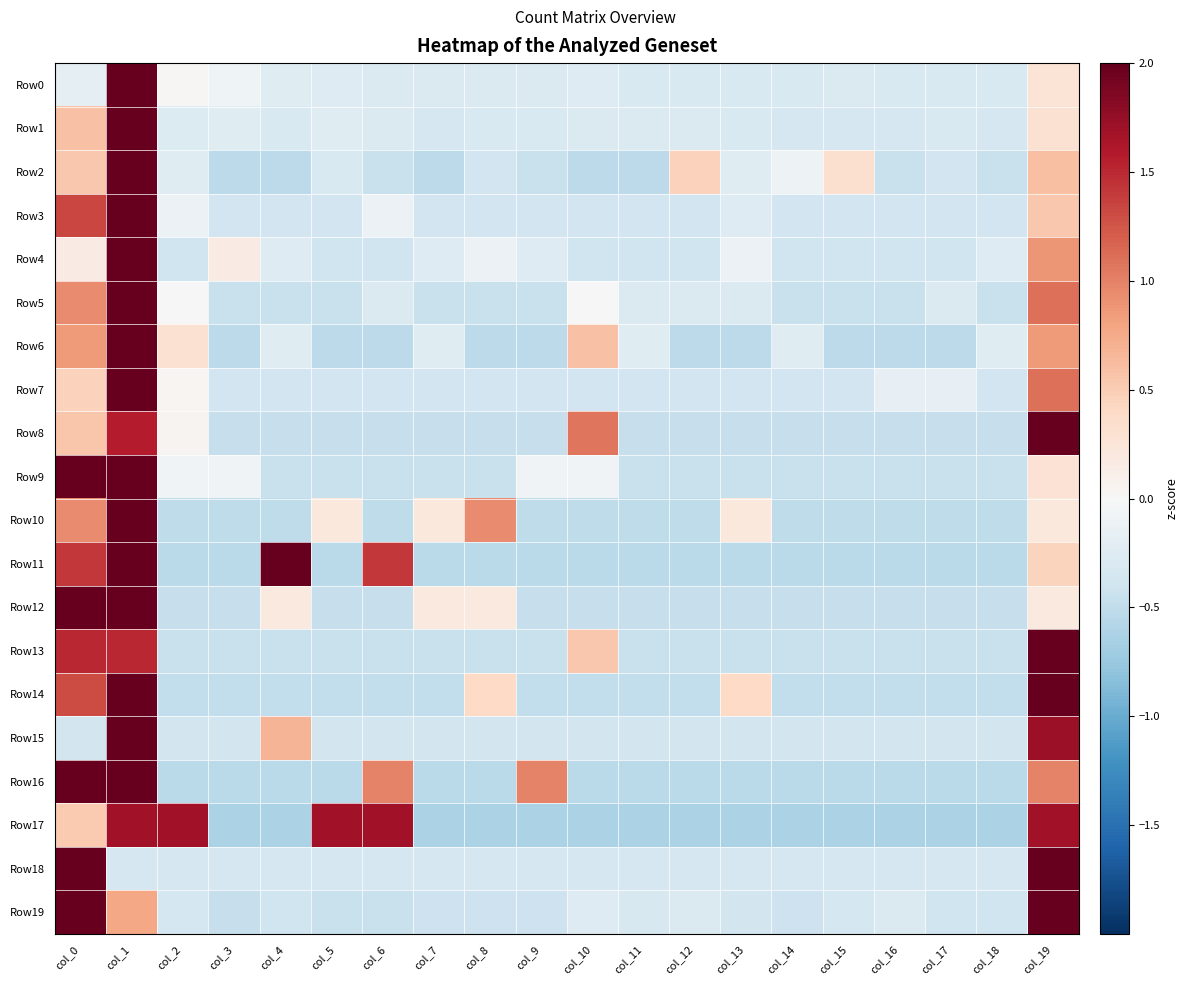

Reading left to right, extract all data points from this chart.

Row0: col_0=-0.2	col_1=4.3	col_2=0.0	col_3=-0.1	col_4=-0.2	col_5=-0.3	col_6=-0.3	col_7=-0.3	col_8=-0.3	col_9=-0.3	col_10=-0.3	col_11=-0.3	col_12=-0.3	col_13=-0.3	col_14=-0.3	col_15=-0.3	col_16=-0.3	col_17=-0.3	col_18=-0.3	col_19=0.3
Row1: col_0=0.6	col_1=4.2	col_2=-0.3	col_3=-0.2	col_4=-0.3	col_5=-0.2	col_6=-0.3	col_7=-0.3	col_8=-0.3	col_9=-0.3	col_10=-0.3	col_11=-0.3	col_12=-0.3	col_13=-0.3	col_14=-0.3	col_15=-0.3	col_16=-0.3	col_17=-0.3	col_18=-0.3	col_19=0.3
Row2: col_0=0.5	col_1=4.0	col_2=-0.2	col_3=-0.5	col_4=-0.5	col_5=-0.3	col_6=-0.4	col_7=-0.5	col_8=-0.4	col_9=-0.4	col_10=-0.5	col_11=-0.5	col_12=0.5	col_13=-0.2	col_14=-0.1	col_15=0.3	col_16=-0.4	col_17=-0.4	col_18=-0.4	col_19=0.6
Row3: col_0=1.3	col_1=4.0	col_2=-0.1	col_3=-0.4	col_4=-0.4	col_5=-0.4	col_6=-0.1	col_7=-0.4	col_8=-0.4	col_9=-0.4	col_10=-0.4	col_11=-0.4	col_12=-0.4	col_13=-0.3	col_14=-0.4	col_15=-0.4	col_16=-0.4	col_17=-0.4	col_18=-0.4	col_19=0.5
Row4: col_0=0.2	col_1=4.2	col_2=-0.4	col_3=0.2	col_4=-0.3	col_5=-0.4	col_6=-0.4	col_7=-0.3	col_8=-0.1	col_9=-0.3	col_10=-0.4	col_11=-0.4	col_12=-0.4	col_13=-0.1	col_14=-0.4	col_15=-0.4	col_16=-0.4	col_17=-0.4	col_18=-0.3	col_19=0.9
Row5: col_0=1.0	col_1=3.9	col_2=0.0	col_3=-0.5	col_4=-0.5	col_5=-0.5	col_6=-0.3	col_7=-0.5	col_8=-0.5	col_9=-0.5	col_10=0.0	col_11=-0.3	col_12=-0.3	col_13=-0.3	col_14=-0.5	col_15=-0.5	col_16=-0.5	col_17=-0.3	col_18=-0.5	col_19=1.1
Row6: col_0=0.9	col_1=3.9	col_2=0.3	col_3=-0.5	col_4=-0.2	col_5=-0.5	col_6=-0.5	col_7=-0.2	col_8=-0.5	col_9=-0.5	col_10=0.6	col_11=-0.2	col_12=-0.5	col_13=-0.5	col_14=-0.2	col_15=-0.5	col_16=-0.5	col_17=-0.5	col_18=-0.2	col_19=0.9
Row7: col_0=0.5	col_1=4.1	col_2=0.0	col_3=-0.4	col_4=-0.4	col_5=-0.4	col_6=-0.4	col_7=-0.4	col_8=-0.4	col_9=-0.4	col_10=-0.4	col_11=-0.4	col_12=-0.4	col_13=-0.4	col_14=-0.4	col_15=-0.4	col_16=-0.2	col_17=-0.2	col_18=-0.4	col_19=1.1
Row8: col_0=0.6	col_1=1.6	col_2=0.1	col_3=-0.5	col_4=-0.5	col_5=-0.5	col_6=-0.5	col_7=-0.5	col_8=-0.5	col_9=-0.5	col_10=1.1	col_11=-0.5	col_12=-0.5	col_13=-0.5	col_14=-0.5	col_15=-0.5	col_16=-0.5	col_17=-0.5	col_18=-0.5	col_19=3.6
Row9: col_0=2.1	col_1=3.6	col_2=-0.1	col_3=-0.1	col_4=-0.4	col_5=-0.4	col_6=-0.4	col_7=-0.4	col_8=-0.4	col_9=-0.1	col_10=-0.1	col_11=-0.4	col_12=-0.4	col_13=-0.4	col_14=-0.4	col_15=-0.4	col_16=-0.4	col_17=-0.4	col_18=-0.4	col_19=0.3
Row10: col_0=0.9	col_1=3.8	col_2=-0.5	col_3=-0.5	col_4=-0.5	col_5=0.2	col_6=-0.5	col_7=0.2	col_8=0.9	col_9=-0.5	col_10=-0.5	col_11=-0.5	col_12=-0.5	col_13=0.2	col_14=-0.5	col_15=-0.5	col_16=-0.5	col_17=-0.5	col_18=-0.5	col_19=0.2
Row11: col_0=1.4	col_1=2.4	col_2=-0.5	col_3=-0.5	col_4=2.4	col_5=-0.5	col_6=1.4	col_7=-0.5	col_8=-0.5	col_9=-0.5	col_10=-0.5	col_11=-0.5	col_12=-0.5	col_13=-0.5	col_14=-0.5	col_15=-0.5	col_16=-0.5	col_17=-0.5	col_18=-0.5	col_19=0.4
Row12: col_0=2.2	col_1=3.5	col_2=-0.5	col_3=-0.5	col_4=0.2	col_5=-0.5	col_6=-0.5	col_7=0.2	col_8=0.2	col_9=-0.5	col_10=-0.5	col_11=-0.5	col_12=-0.5	col_13=-0.5	col_14=-0.5	col_15=-0.5	col_16=-0.5	col_17=-0.5	col_18=-0.5	col_19=0.2
Row13: col_0=1.5	col_1=1.5	col_2=-0.4	col_3=-0.4	col_4=-0.4	col_5=-0.4	col_6=-0.4	col_7=-0.4	col_8=-0.4	col_9=-0.4	col_10=0.5	col_11=-0.4	col_12=-0.4	col_13=-0.4	col_14=-0.4	col_15=-0.4	col_16=-0.4	col_17=-0.4	col_18=-0.4	col_19=3.5
Row14: col_0=1.3	col_1=3.1	col_2=-0.5	col_3=-0.5	col_4=-0.5	col_5=-0.5	col_6=-0.5	col_7=-0.5	col_8=0.4	col_9=-0.5	col_10=-0.5	col_11=-0.5	col_12=-0.5	col_13=0.4	col_14=-0.5	col_15=-0.5	col_16=-0.5	col_17=-0.5	col_18=-0.5	col_19=2.2
Row15: col_0=-0.4	col_1=3.8	col_2=-0.4	col_3=-0.4	col_4=0.7	col_5=-0.4	col_6=-0.4	col_7=-0.4	col_8=-0.4	col_9=-0.4	col_10=-0.4	col_11=-0.4	col_12=-0.4	col_13=-0.4	col_14=-0.4	col_15=-0.4	col_16=-0.4	col_17=-0.4	col_18=-0.4	col_19=1.7
Row16: col_0=2.5	col_1=2.5	col_2=-0.5	col_3=-0.5	col_4=-0.5	col_5=-0.5	col_6=1.0	col_7=-0.5	col_8=-0.5	col_9=1.0	col_10=-0.5	col_11=-0.5	col_12=-0.5	col_13=-0.5	col_14=-0.5	col_15=-0.5	col_16=-0.5	col_17=-0.5	col_18=-0.5	col_19=1.0
Row17: col_0=0.5	col_1=1.7	col_2=1.7	col_3=-0.6	col_4=-0.6	col_5=1.7	col_6=1.7	col_7=-0.6	col_8=-0.6	col_9=-0.6	col_10=-0.6	col_11=-0.6	col_12=-0.6	col_13=-0.6	col_14=-0.6	col_15=-0.6	col_16=-0.6	col_17=-0.6	col_18=-0.6	col_19=1.7
Row18: col_0=3.0	col_1=-0.3	col_2=-0.3	col_3=-0.3	col_4=-0.3	col_5=-0.3	col_6=-0.3	col_7=-0.3	col_8=-0.3	col_9=-0.3	col_10=-0.3	col_11=-0.3	col_12=-0.3	col_13=-0.3	col_14=-0.3	col_15=-0.3	col_16=-0.3	col_17=-0.3	col_18=-0.3	col_19=3.0
Row19: col_0=2.3	col_1=0.8	col_2=-0.4	col_3=-0.5	col_4=-0.4	col_5=-0.4	col_6=-0.4	col_7=-0.4	col_8=-0.4	col_9=-0.4	col_10=-0.3	col_11=-0.3	col_12=-0.3	col_13=-0.4	col_14=-0.4	col_15=-0.4	col_16=-0.3	col_17=-0.4	col_18=-0.4	col_19=3.4